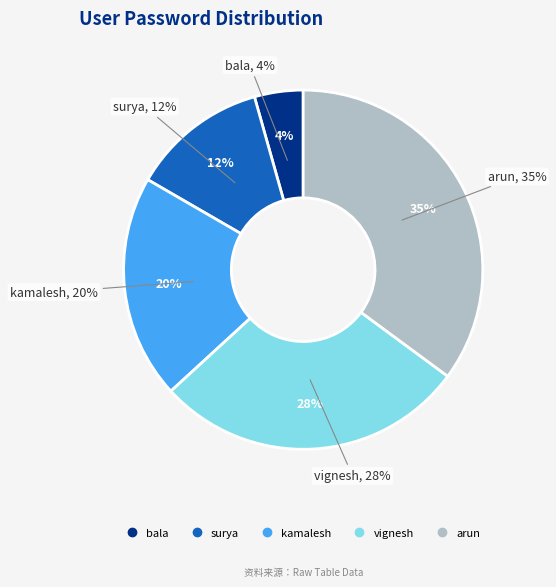

To the nearest percent, what is the combined percentage of kamalesh and arun?

55%